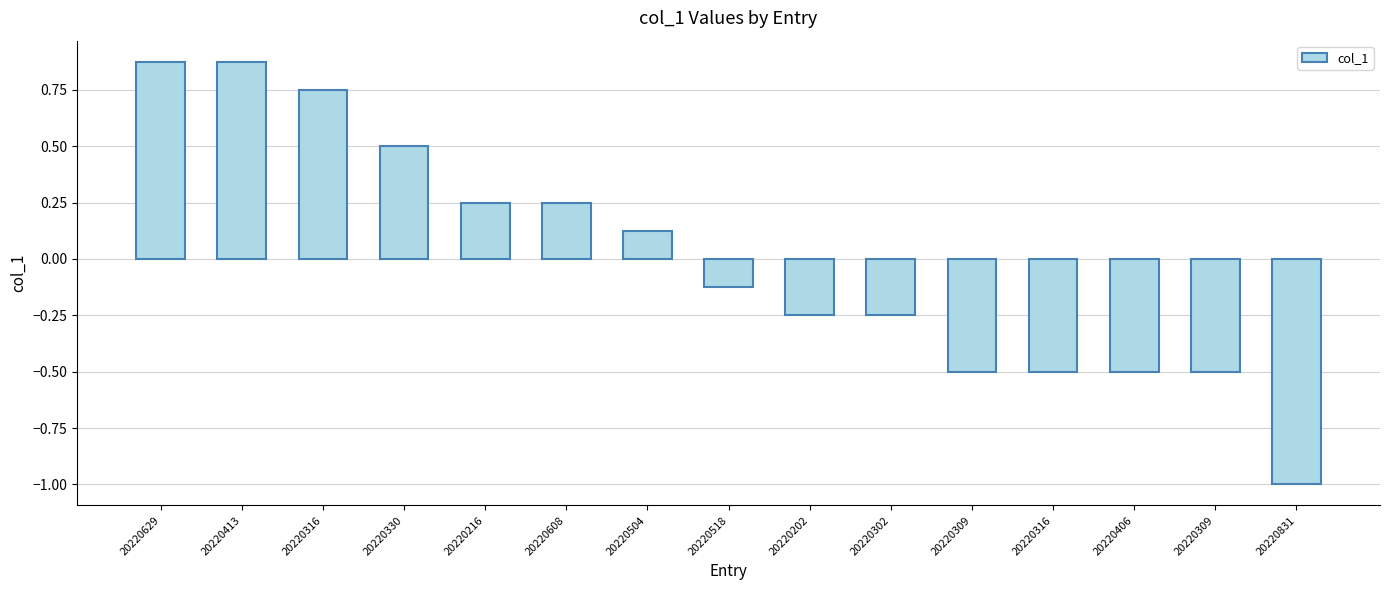

Are the bars horizontal?

No